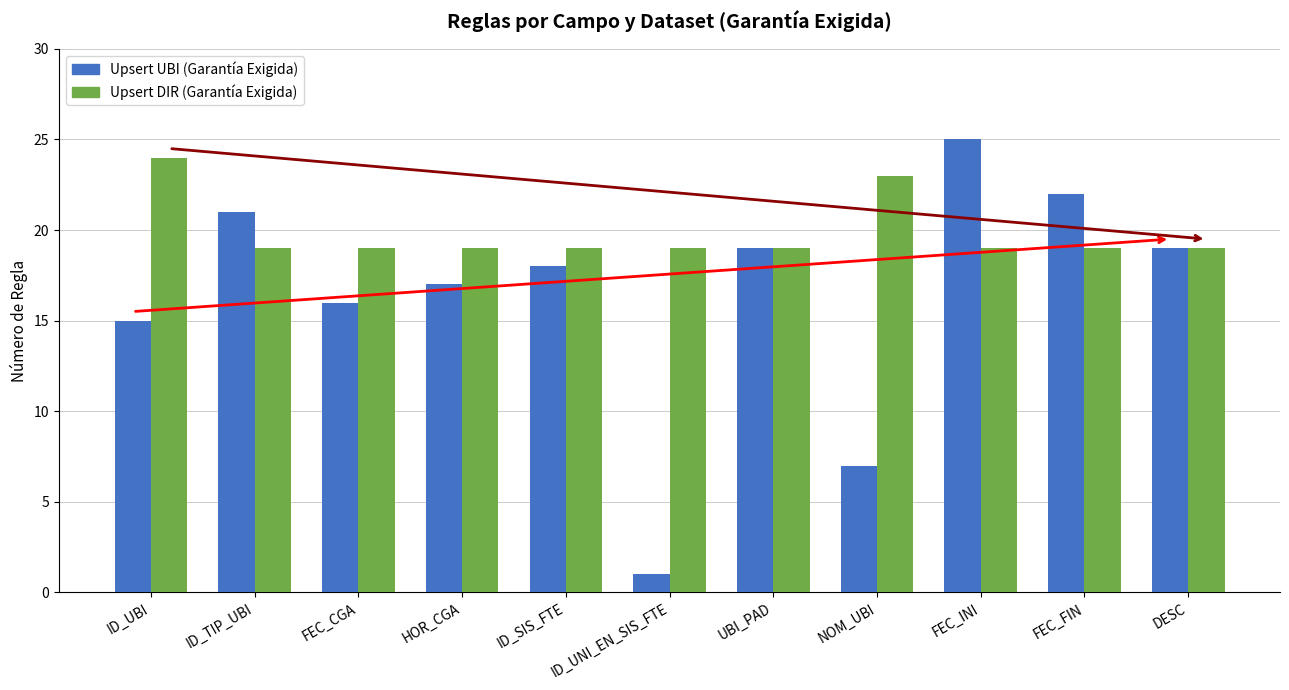

List the series in order of their overall mean, lowest first.

Upsert UBI (Garantía Exigida), Upsert DIR (Garantía Exigida)